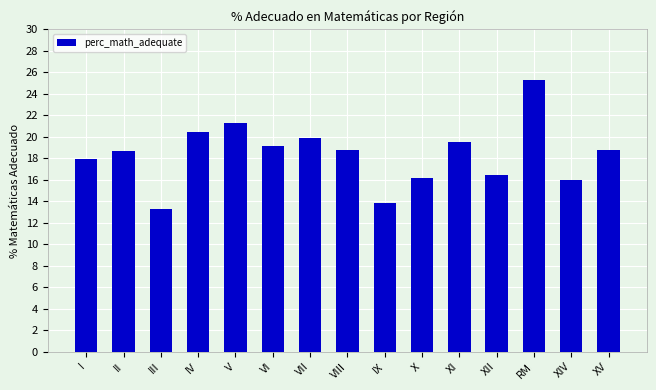

What is the average value?

18.4